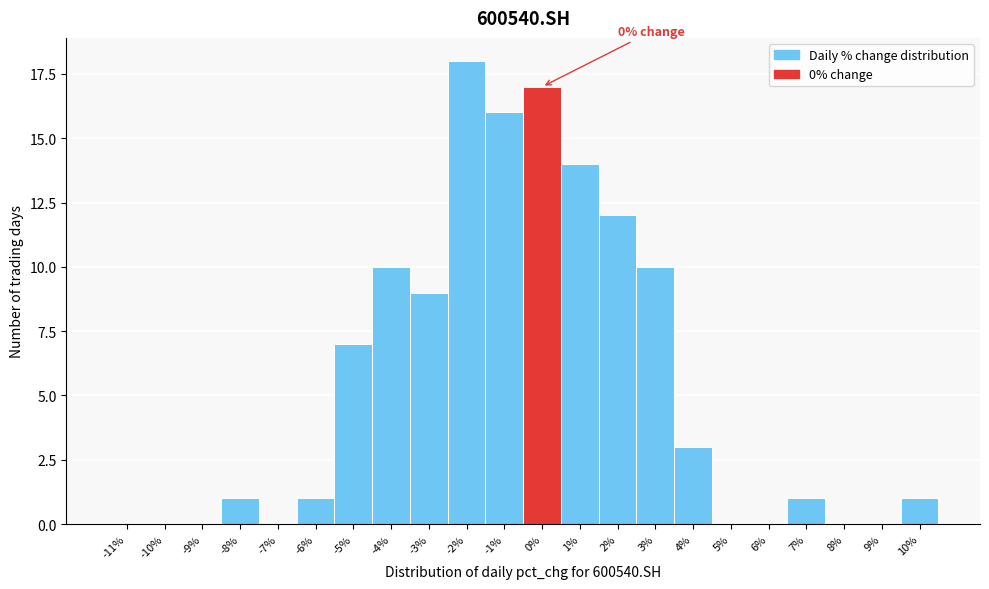

Reading left to right, what are all the values shown in this chart?

-11%=0	-10%=0	-9%=0	-8%=1	-7%=0	-6%=1	-5%=7	-4%=10	-3%=9	-2%=18	-1%=16	0%=17	1%=14	2%=12	3%=10	4%=3	5%=0	6%=0	7%=1	8%=0	9%=0	10%=1